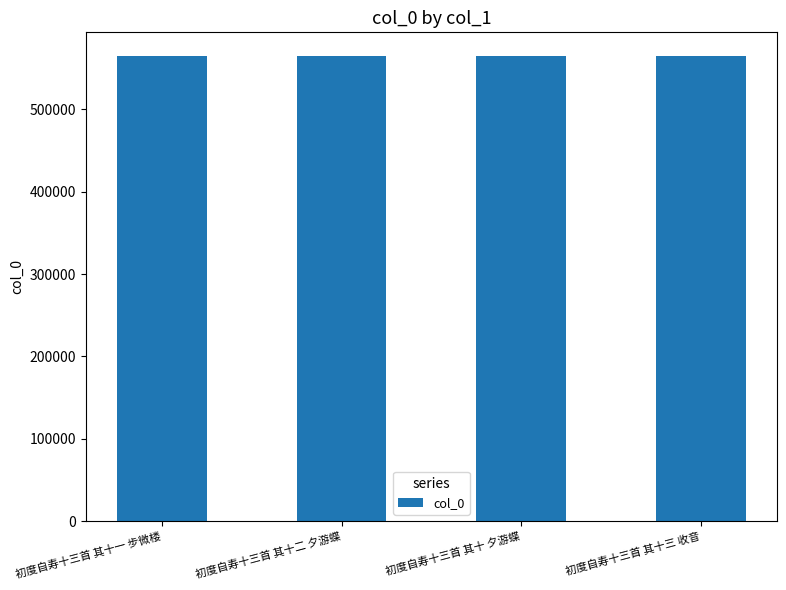

What is the label of the 4th bar from the left?

初度自寿十三首 其十三 收音